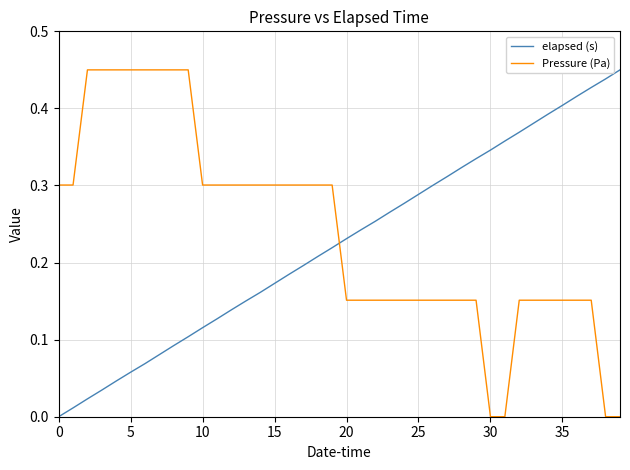

Which series ends up on top after the final intersection of Pressure (Pa) and elapsed (s)?

elapsed (s)